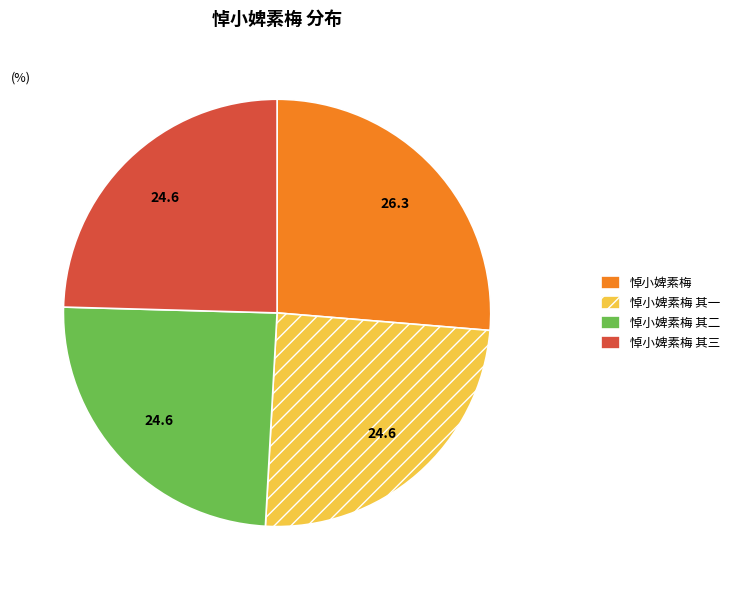

Is it true that 悼小婢素梅 其三 is 16% of the pie?

False